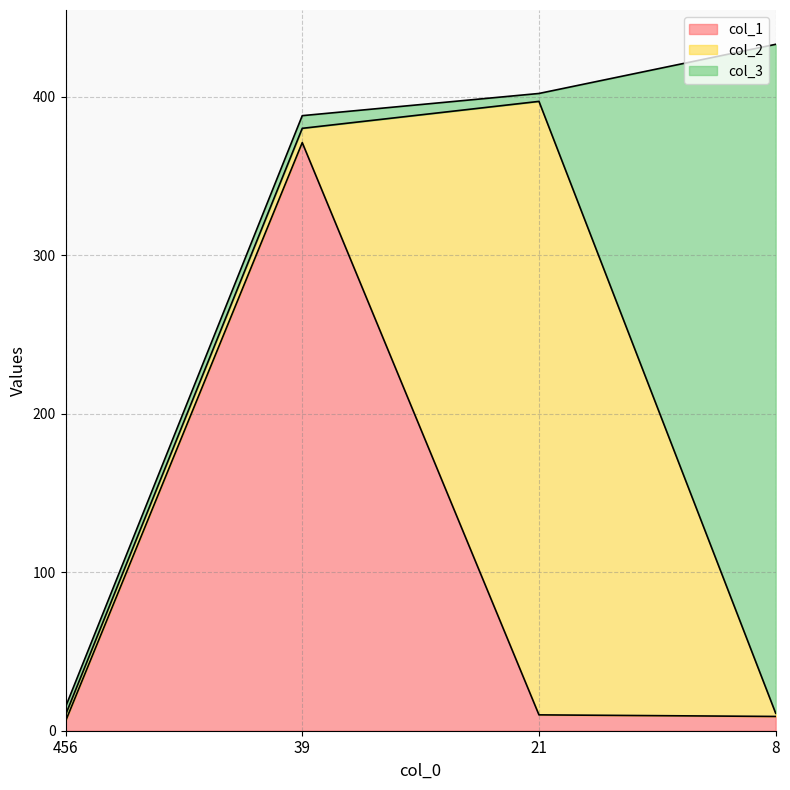

Does the chart have visible grid lines?

Yes